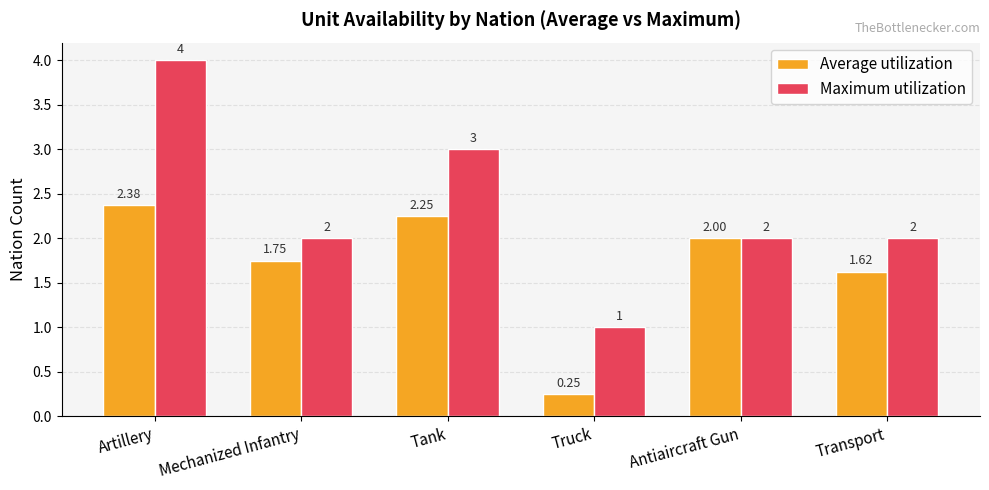

List the labels in order of Average utilization value, smallest first.

Truck, Transport, Mechanized Infantry, Antiaircraft Gun, Tank, Artillery